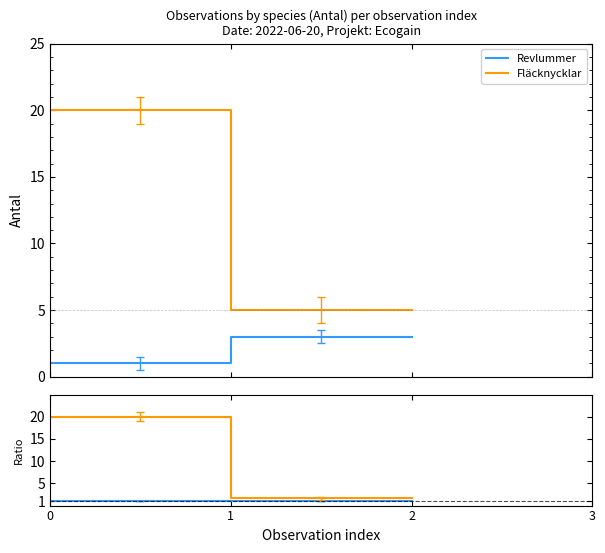

True or false: Revlummer and Fläcknycklar intersect in this chart.

False